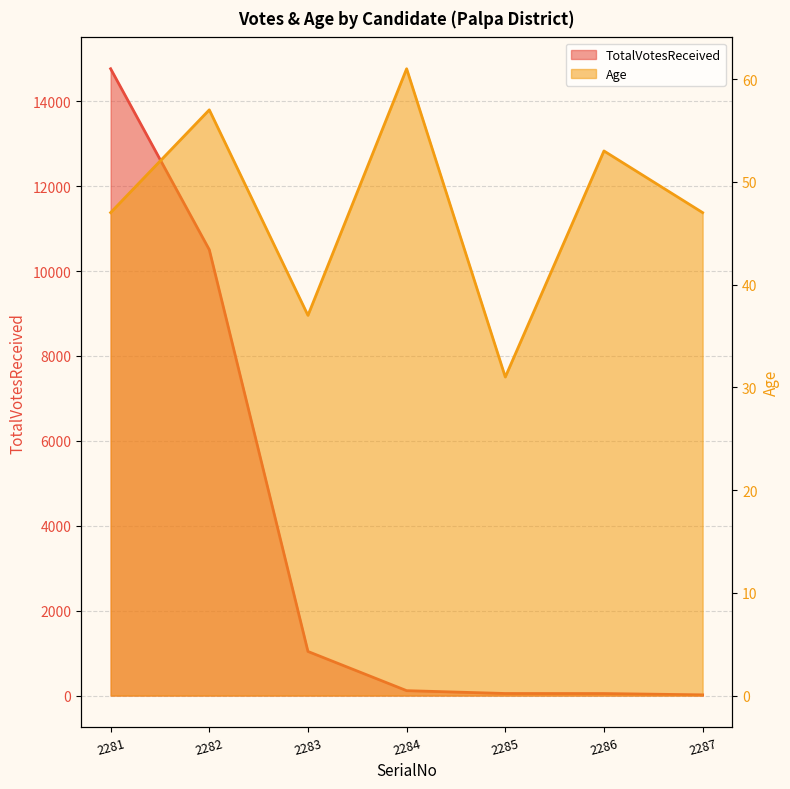

What is the difference between the highest and lowest values at 2281?

14718